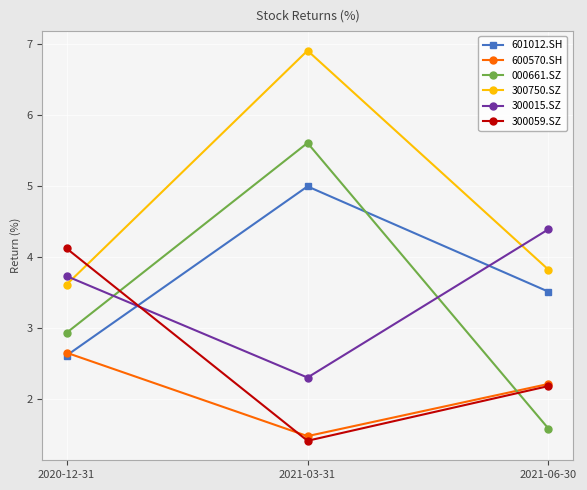

What is the smallest value displayed?

1.4